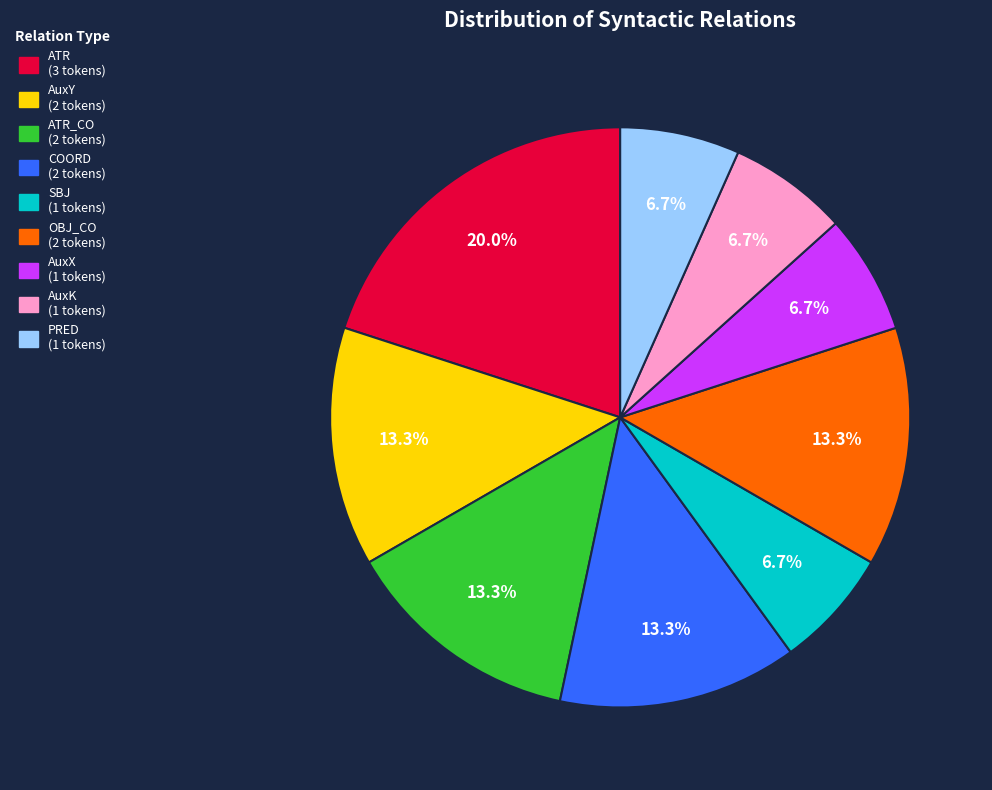

Does any single category account for the majority?

No